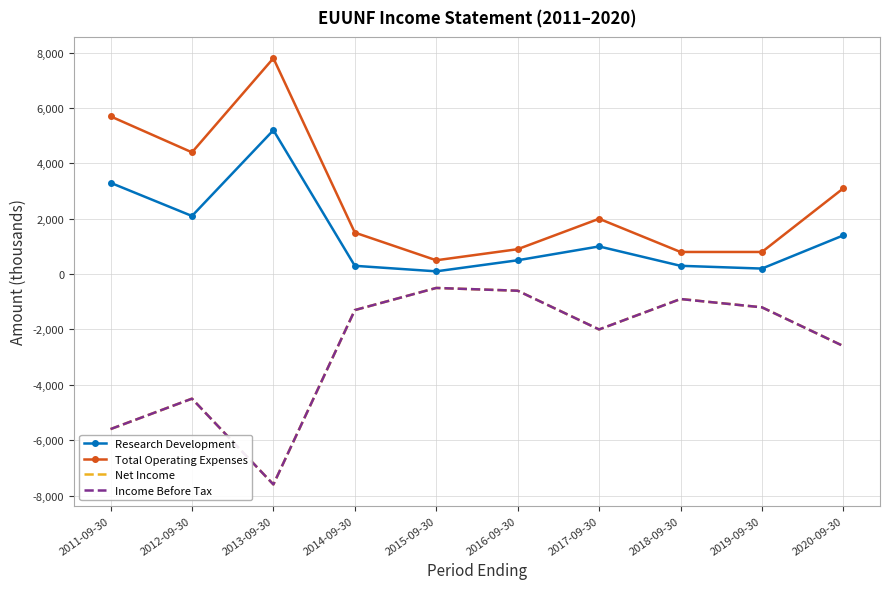

How many lines are shown in the chart?

4